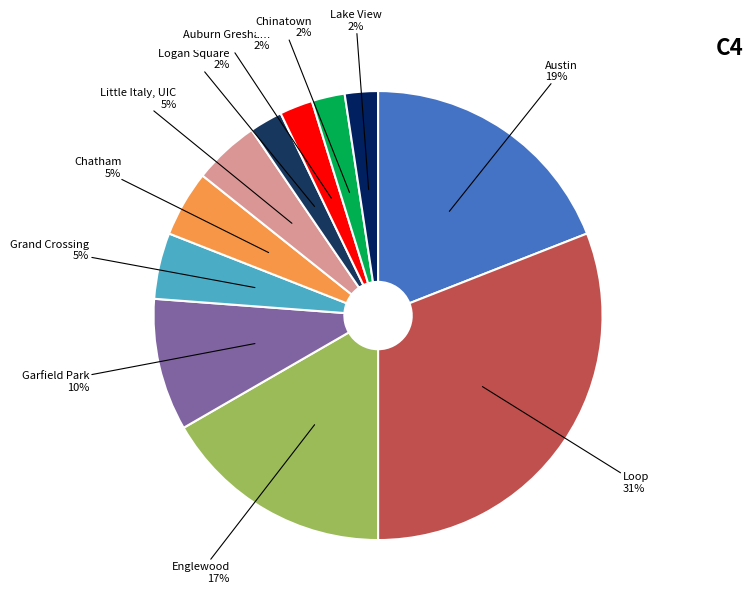

Does Loop account for over 50% of the chart?

No